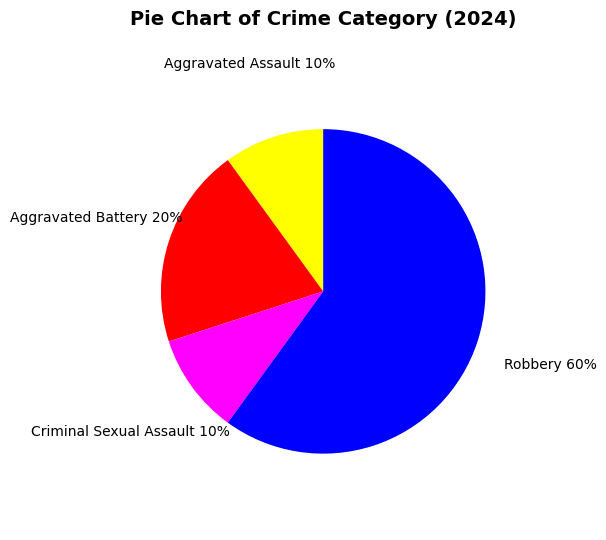

True or false: Robbery accounts for 60% of the total.

True